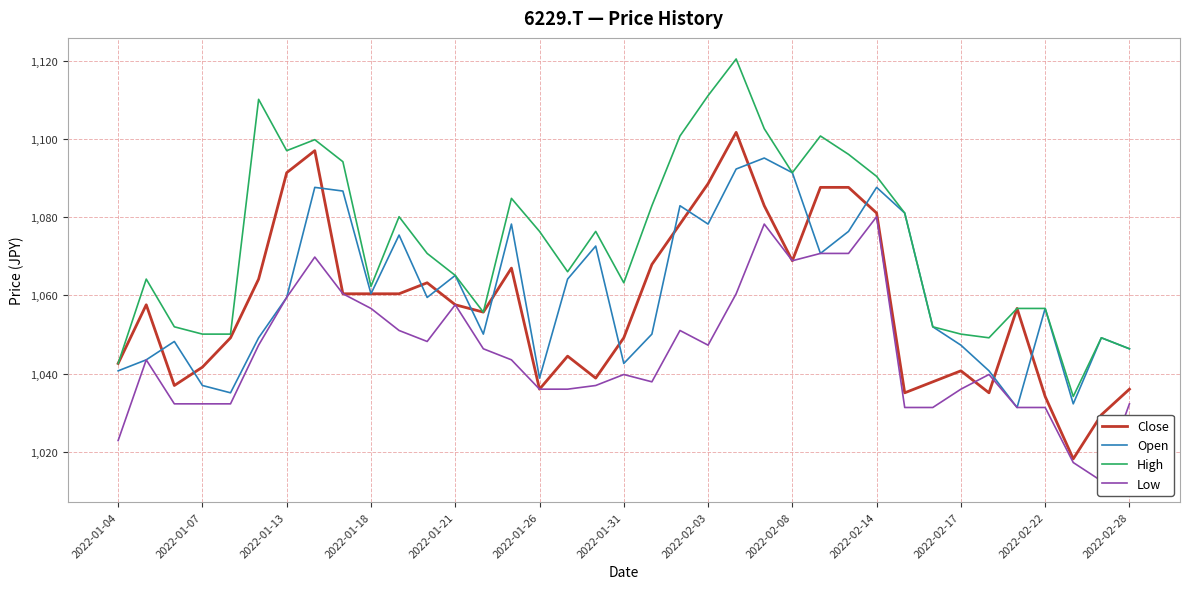

True or false: Low and High intersect in this chart.

False